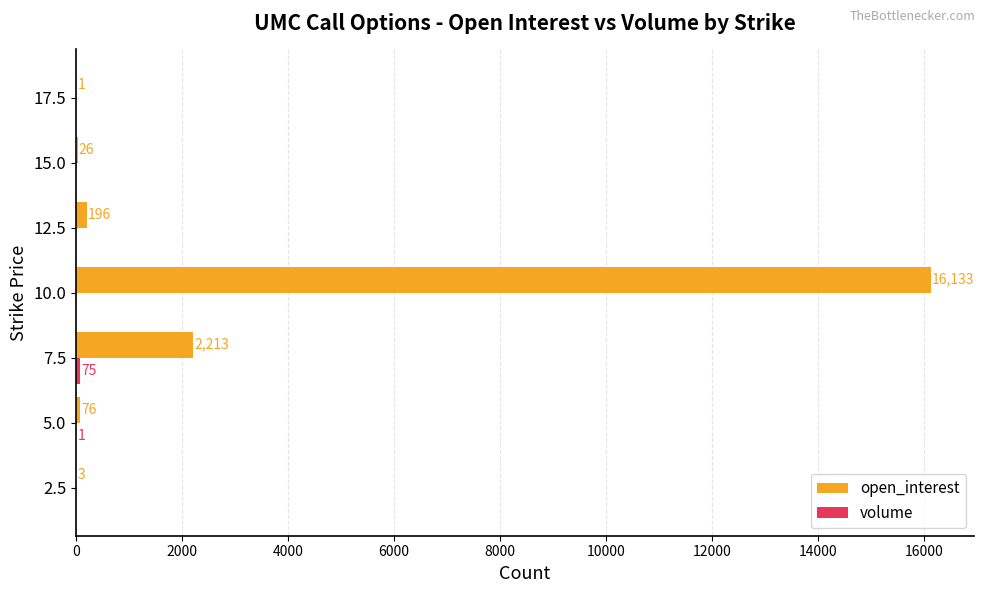

Which series changed the most between 7.5 and 10.0?

open_interest